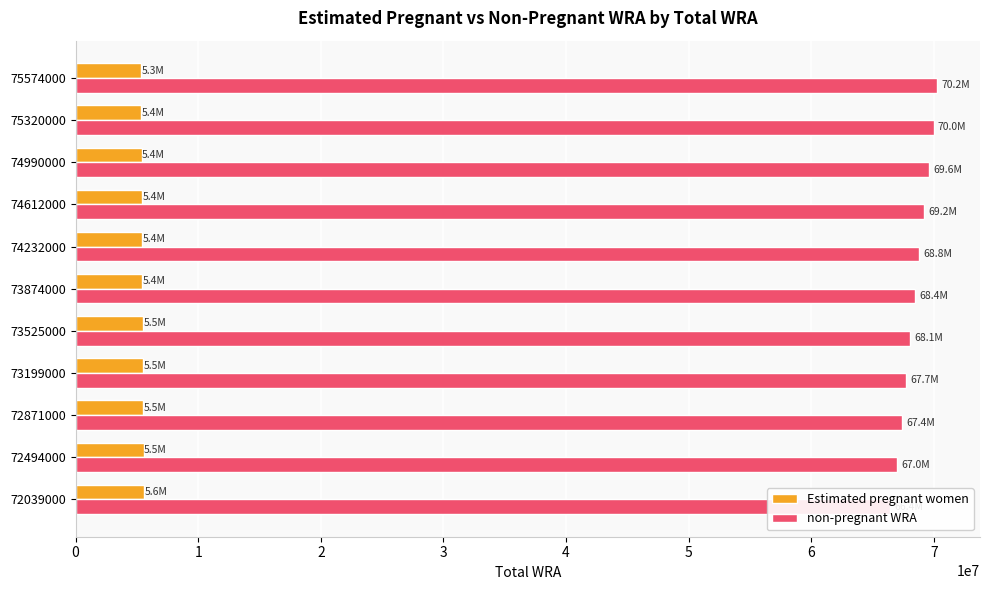

Where is non-pregnant WRA nearest to the value 68347907?

5